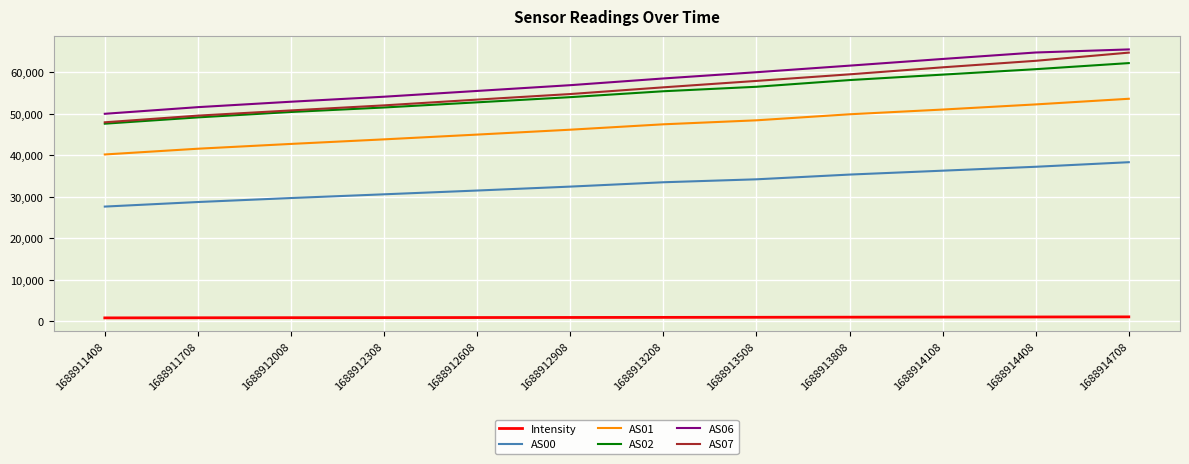

True or false: AS00 has more than 1 interior local peaks.

False